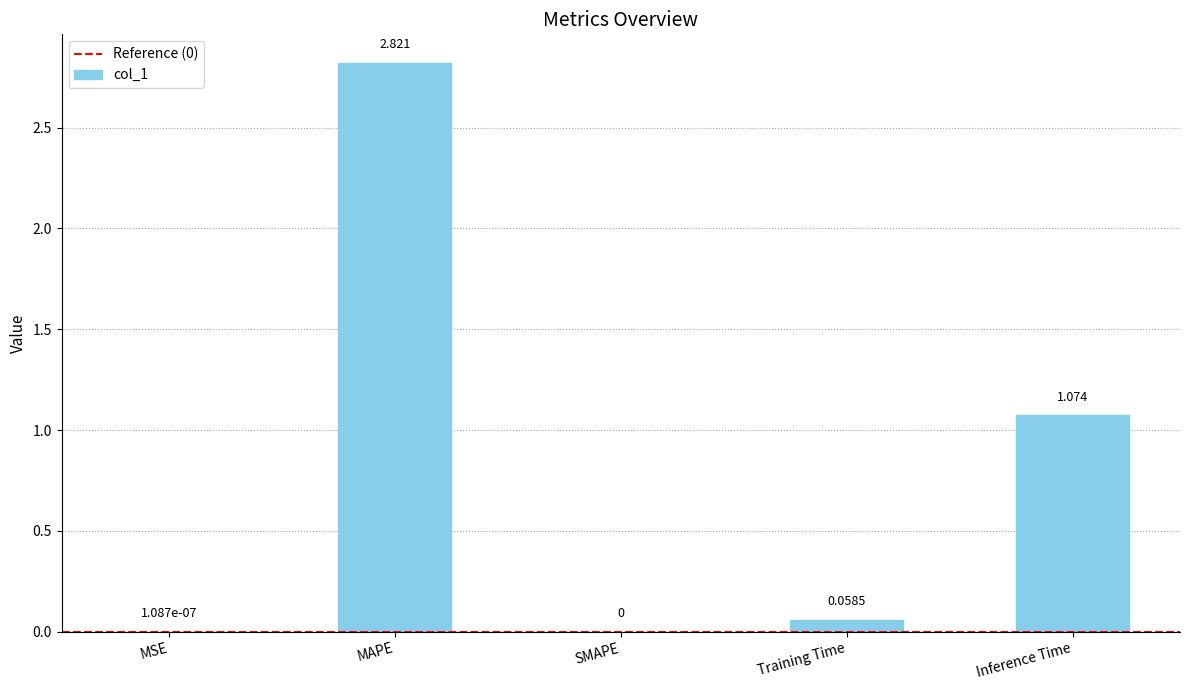

Between MSE and MAPE, which is larger?

MAPE